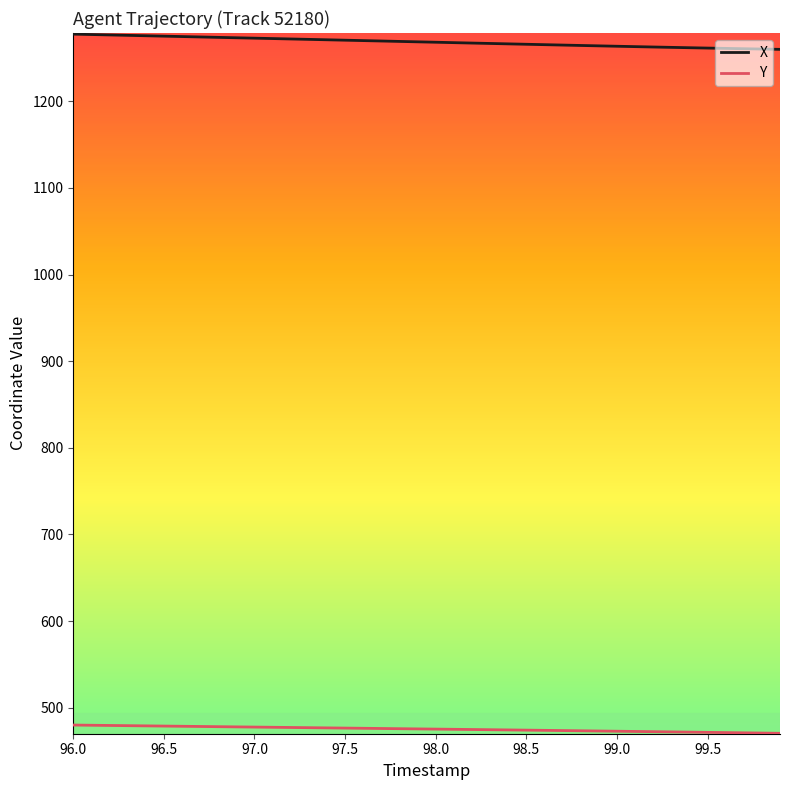

What is the minimum value shown in the chart?

470.4